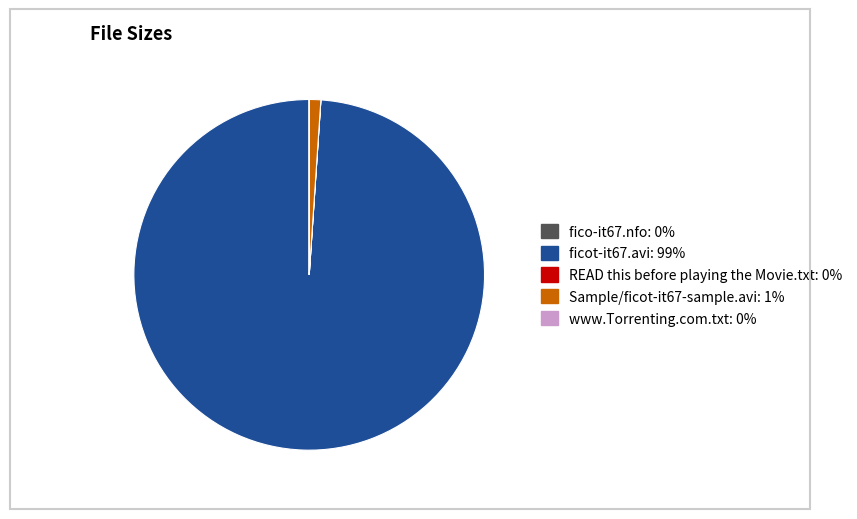

Which category has the biggest portion of the pie?

ficot-it67.avi